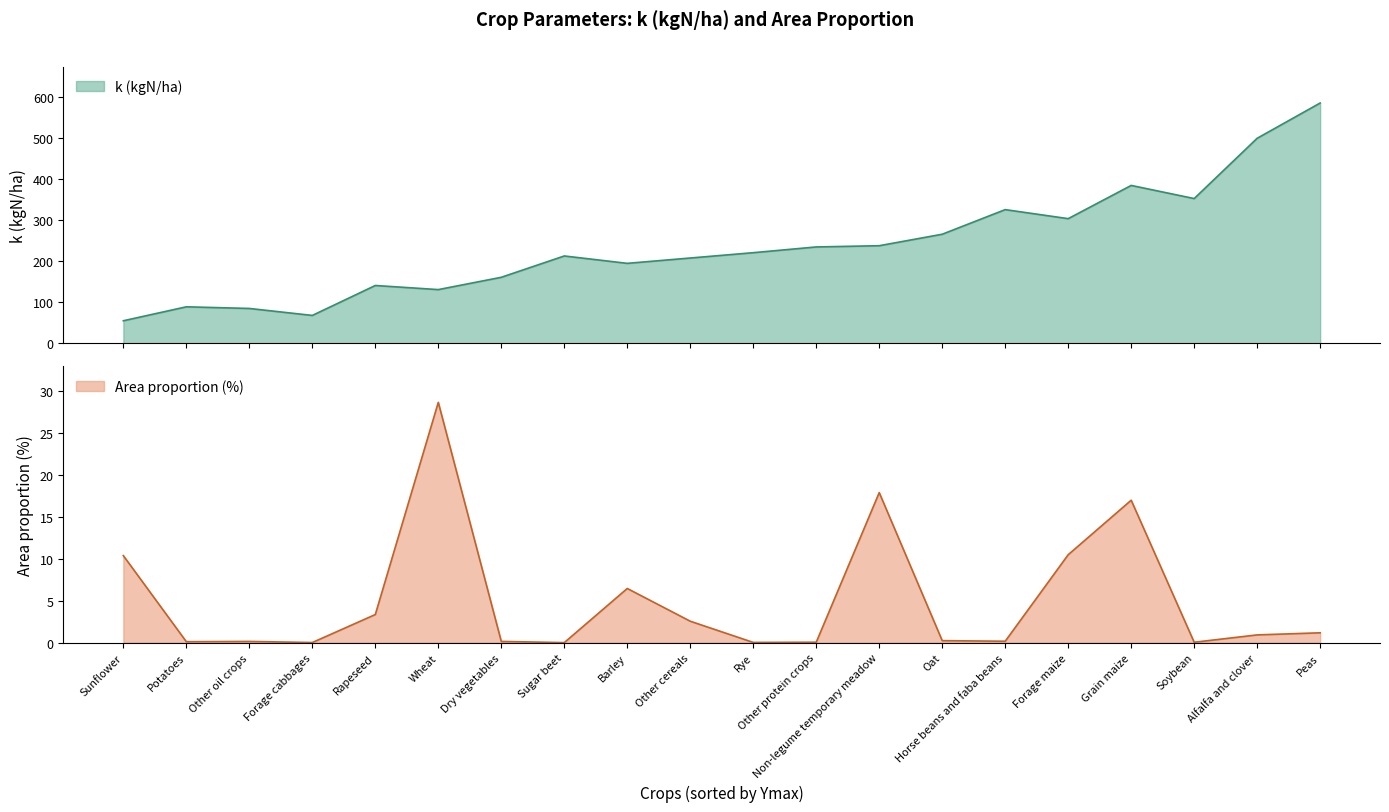

How many interior local peaks does the k (kgN/ha) series have?

5